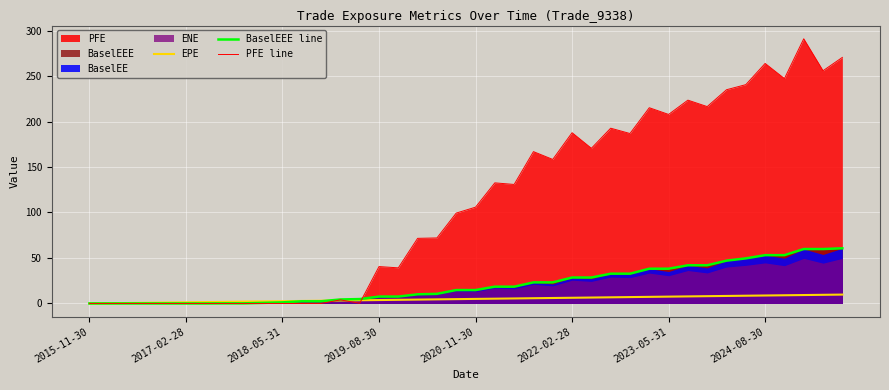

The value of BaselEEE line at 2015-11-30 is 32.3. True or false?

False